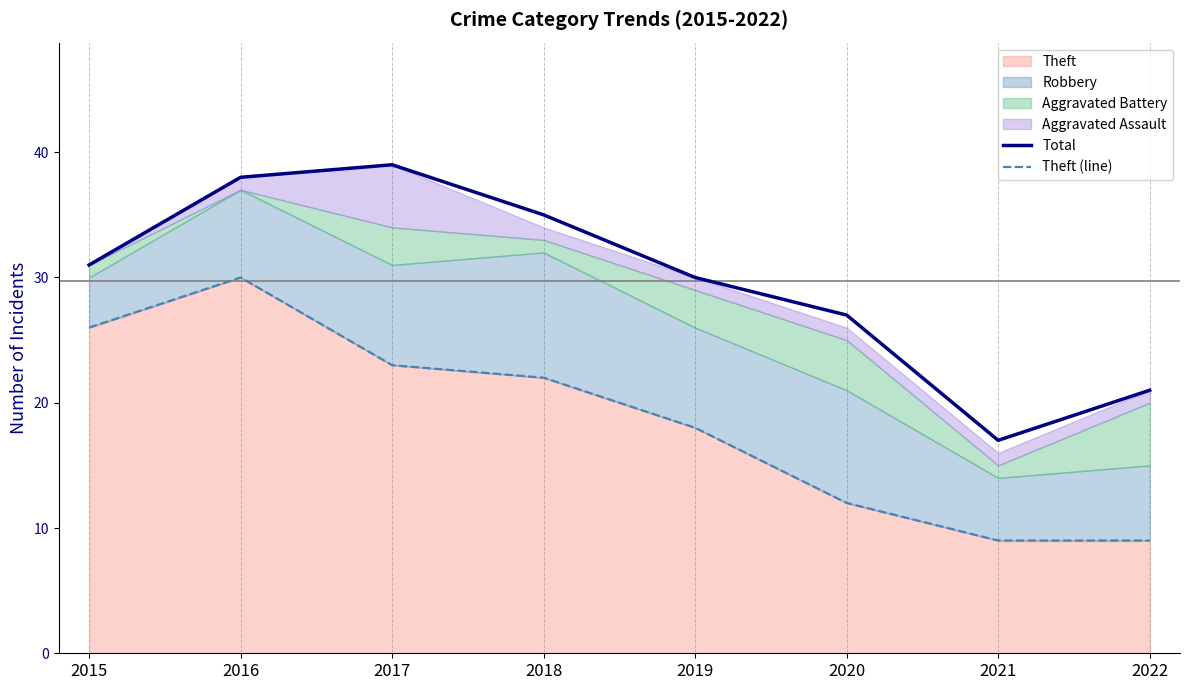

What is the approximate value of Theft (line) at 2018, to the nearest 5?

20